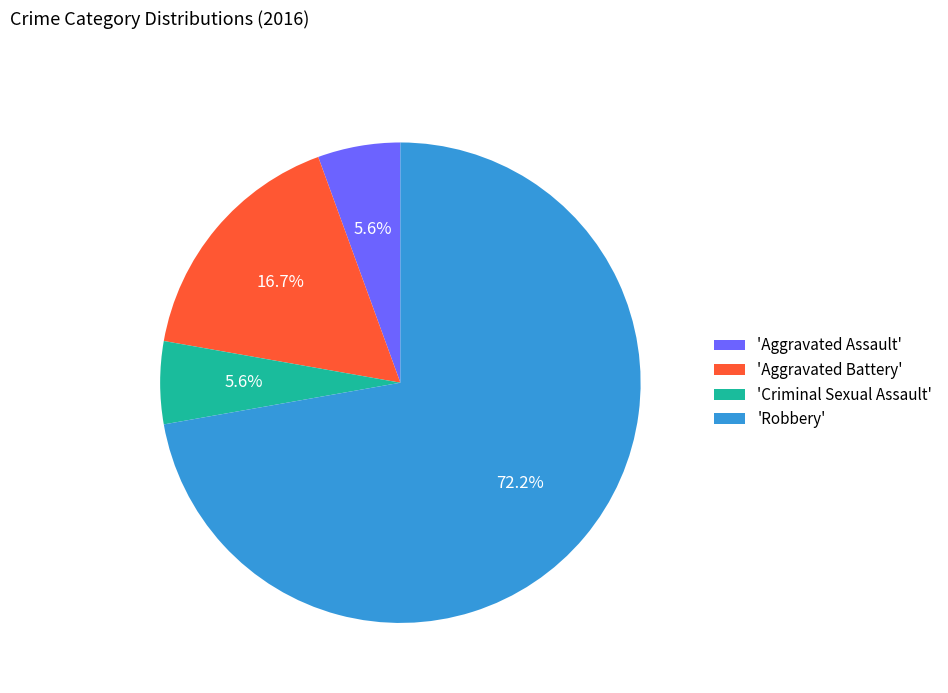

What is the ratio of the value at 'Aggravated Battery' to the value at 'Criminal Sexual Assault'?

3.0